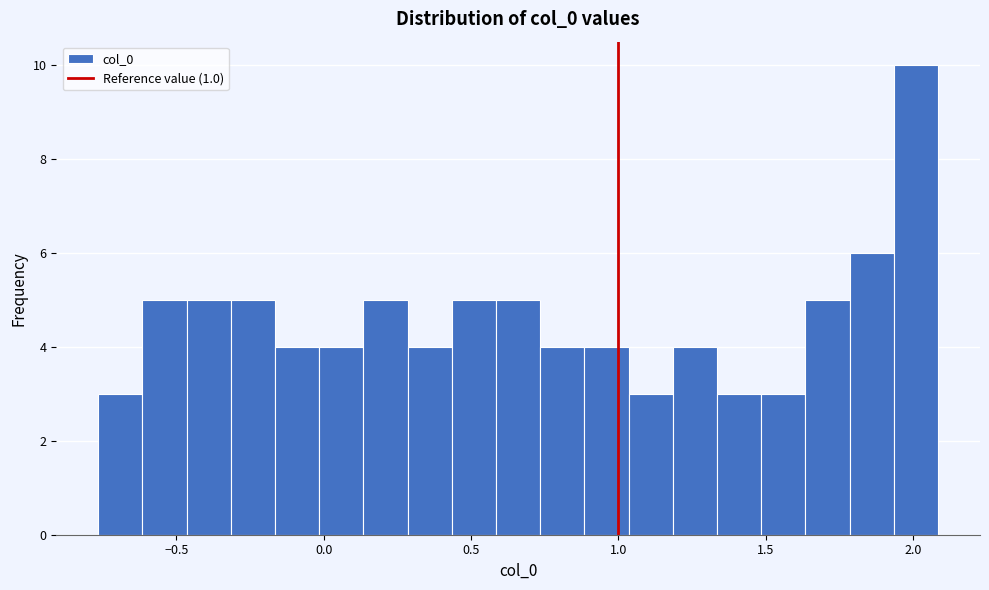

Around what value on the x-axis is the tallest bar? Give the approximate position of its centre, as read against the axis.

2.00